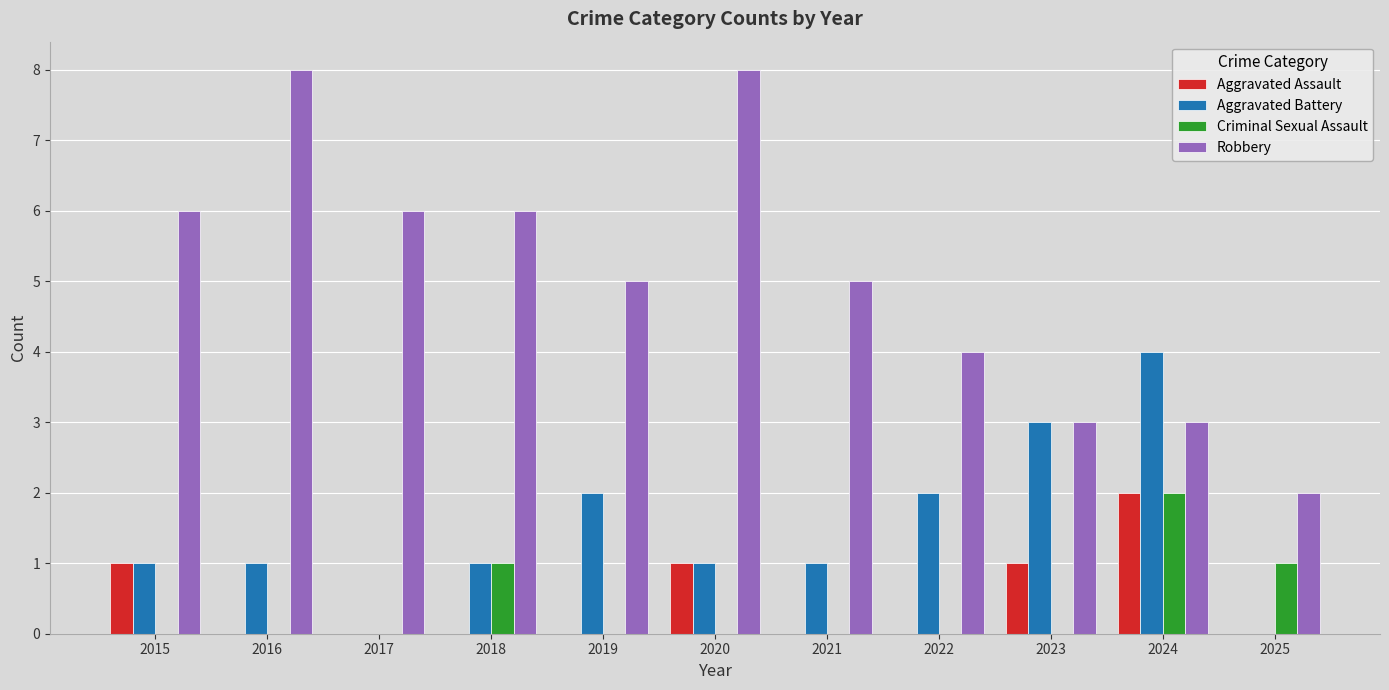

Between 2015 and 2016, which series saw the biggest shift?

Robbery